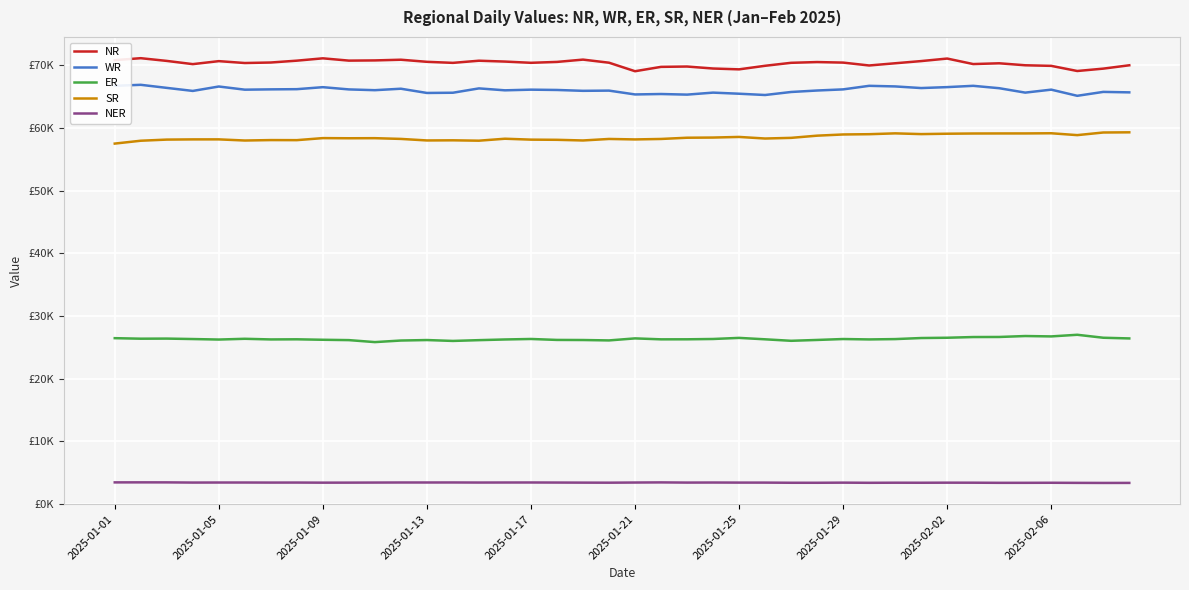

True or false: NR and WR intersect in this chart.

False